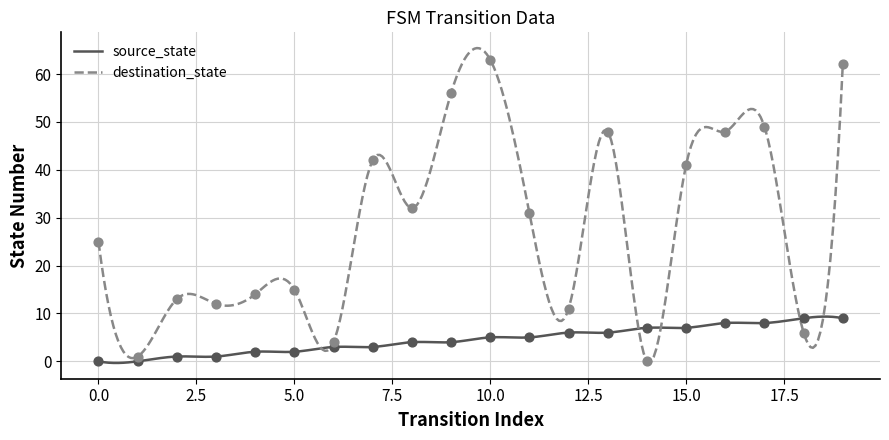

Which series has the largest Y range (max minus min)?

destination_state